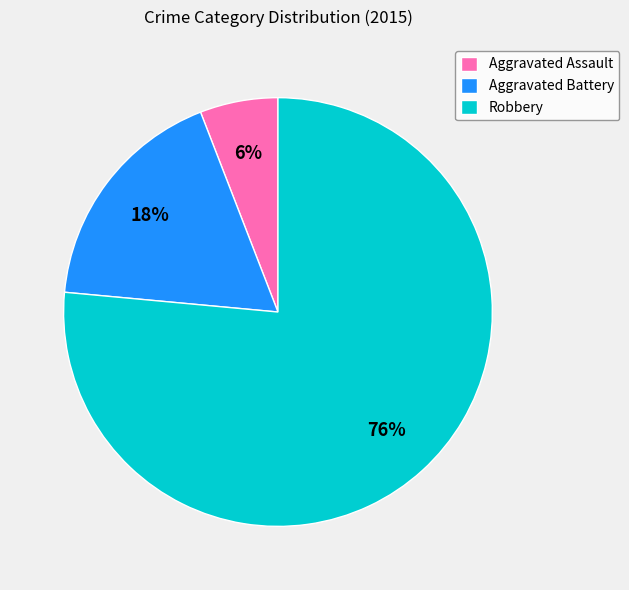

Does Robbery represent more than half of the total?

Yes